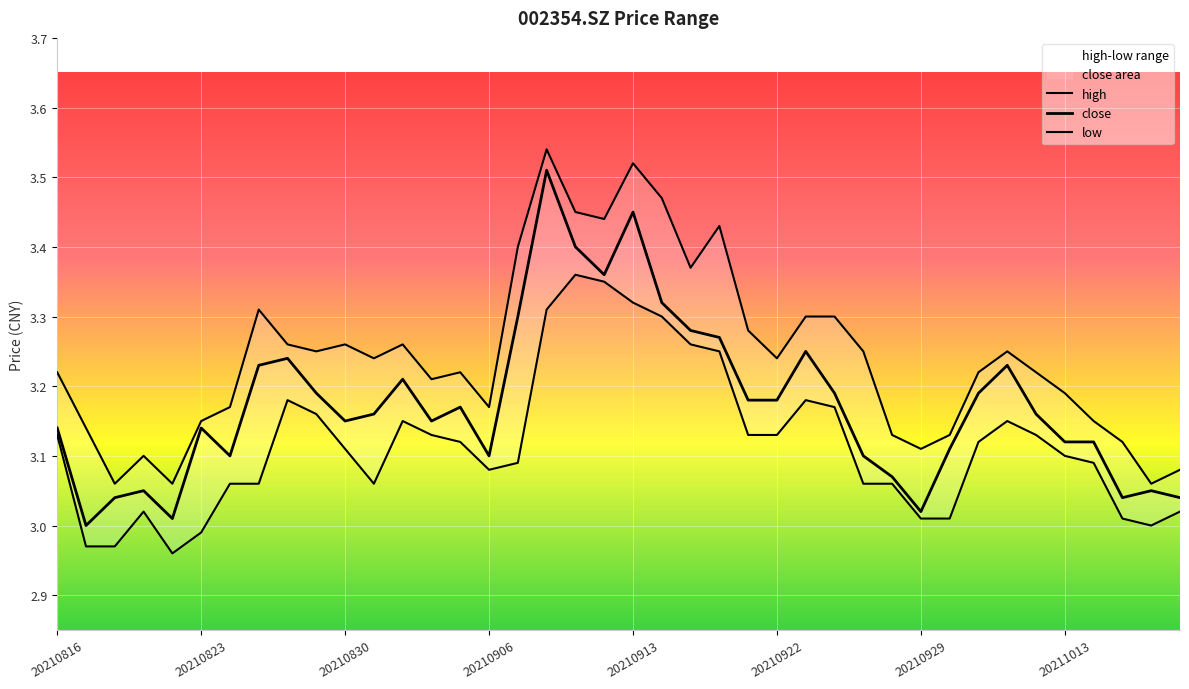

List the labels in order of low value, largest first.

20210909, 20210910, 20210913, 20210908, 20210914, 20210915, 20210916, 20210826, 20210923, 20210924, 20210827, 20210901, 20211011, 20210816, 20210902, 20210917, 20210922, 20211012, 20210903, 20211008, 20210830, 20211013, 20210907, 20211014, 20210906, 20210824, 20210825, 20210831, 20210927, 20210928, 20210819, 20211019, 20210929, 20210930, 20211015, 20211018, 20210823, 20210817, 20210818, 20210820